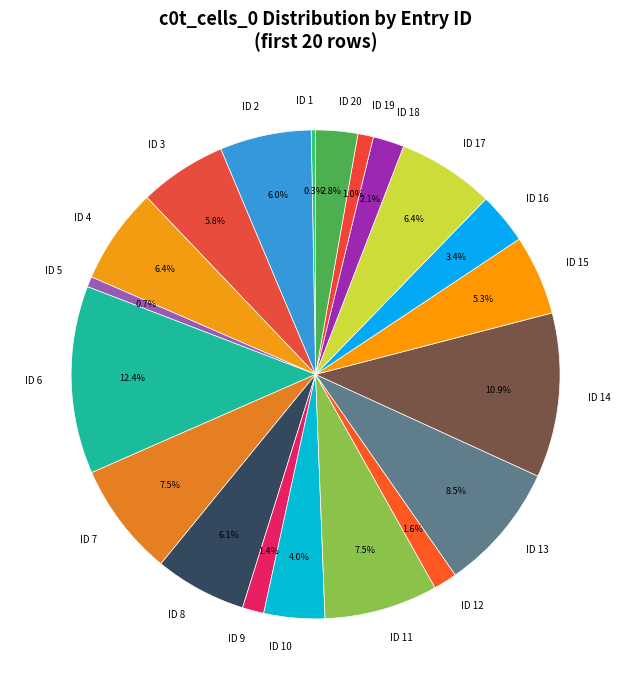

Is there any slice that represents more than half of the pie?

No